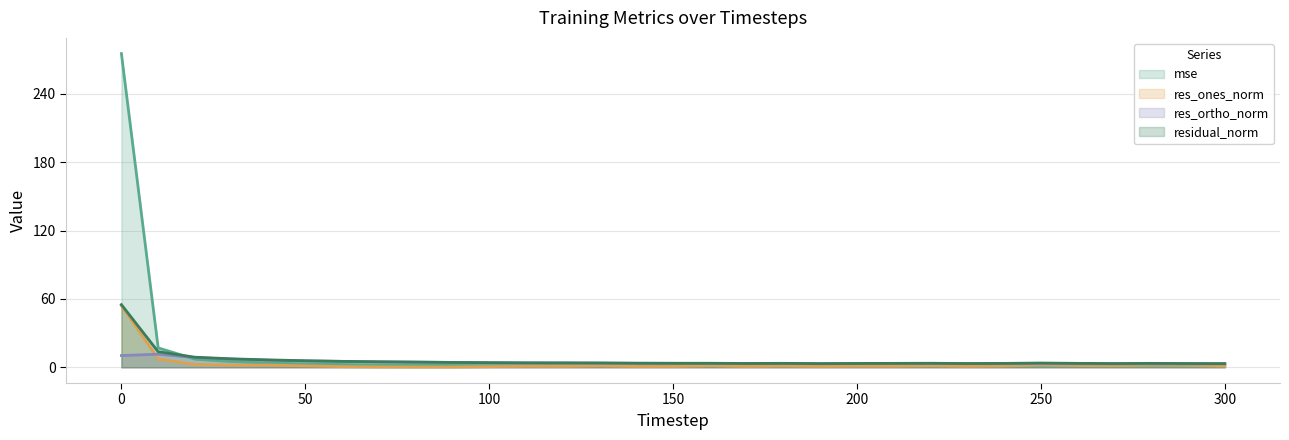

After their last crossing, which series has the higher values: res_ortho_norm or res_ones_norm?

res_ortho_norm